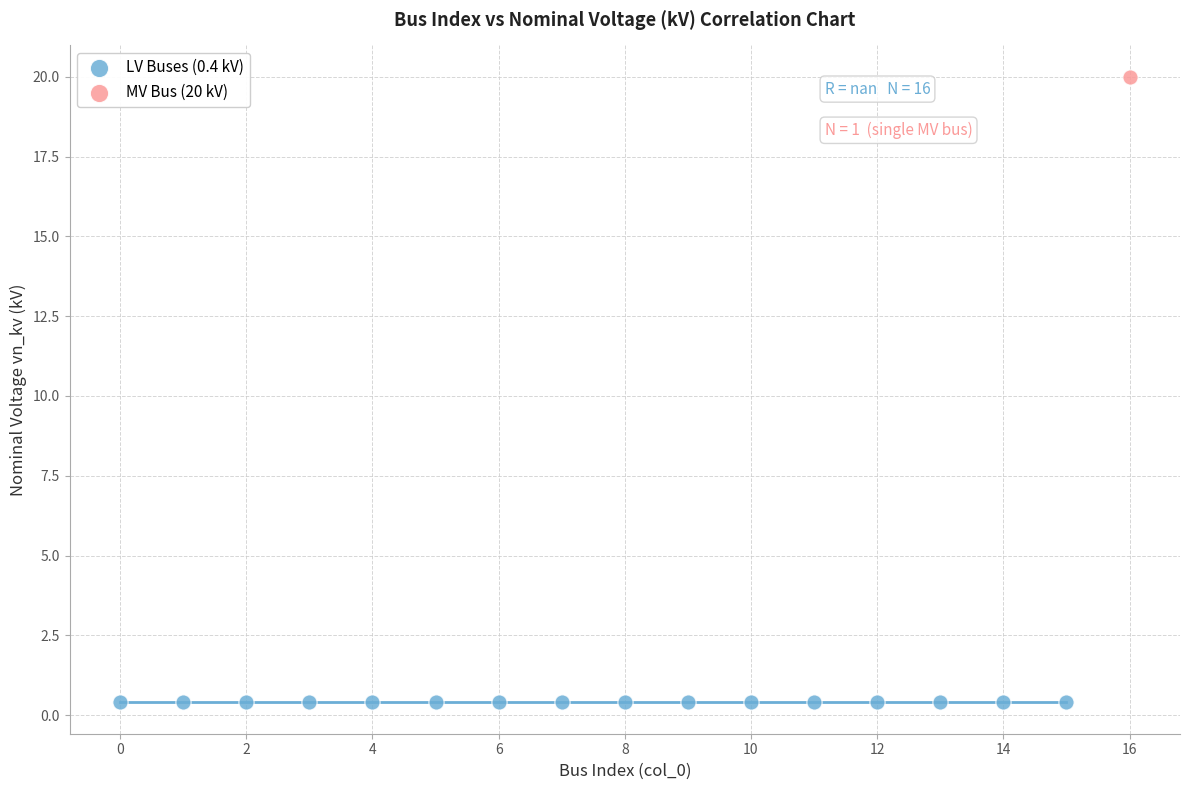

Which series reaches the maximum Y coordinate?

MV Bus (20 kV)